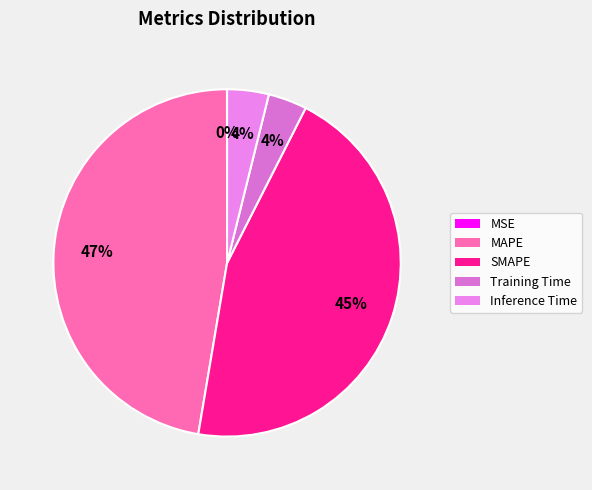

What percentage is NOT represented by SMAPE?

54.8%